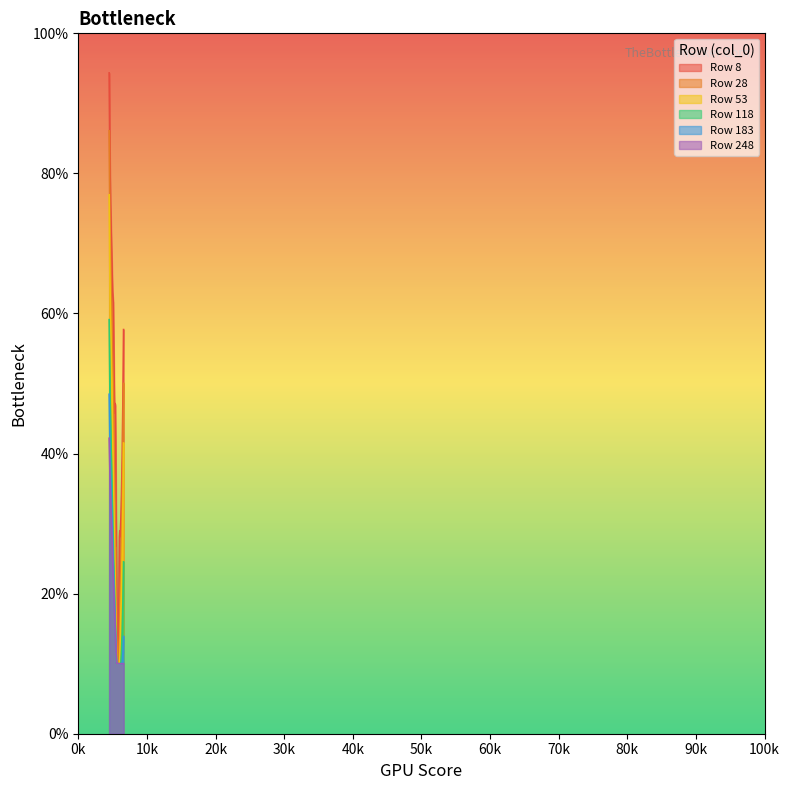

Rank the series at 6200 from lowest to highest value.

118, 183, 248, 53, 28, 8